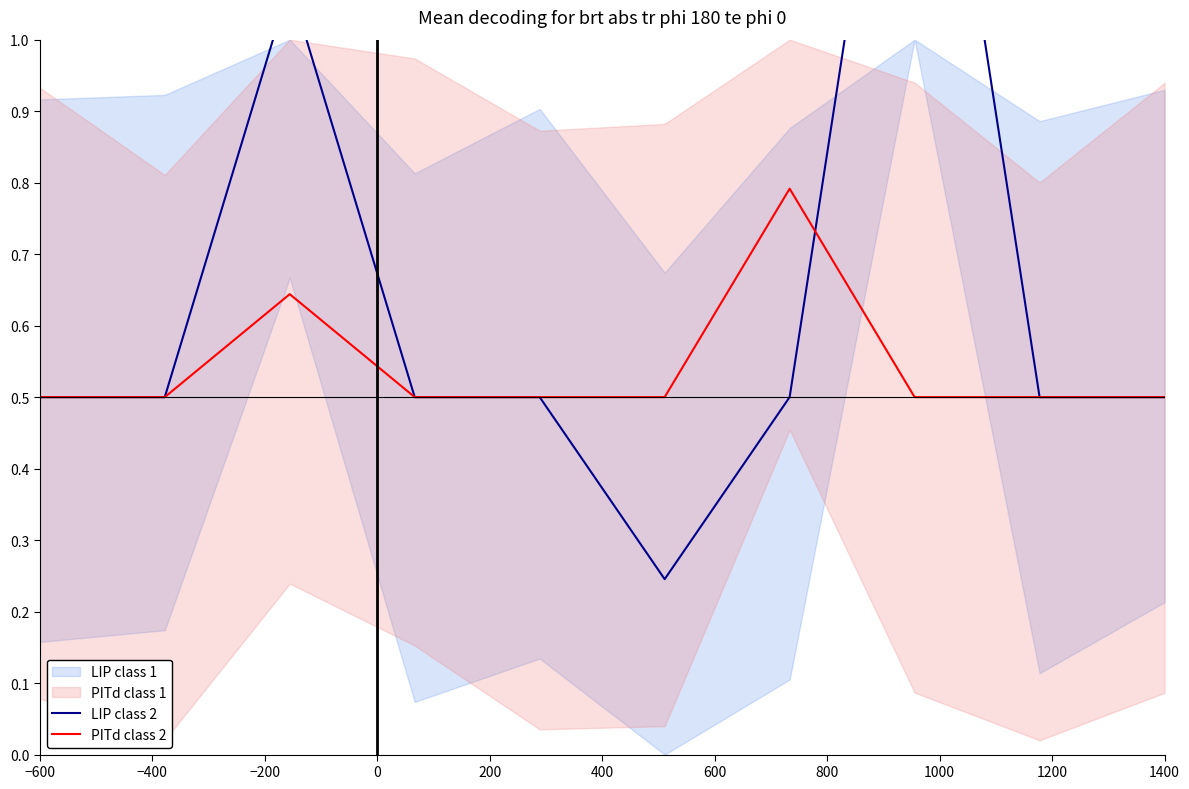

What is the minimum value for PITd class 2?

0.5